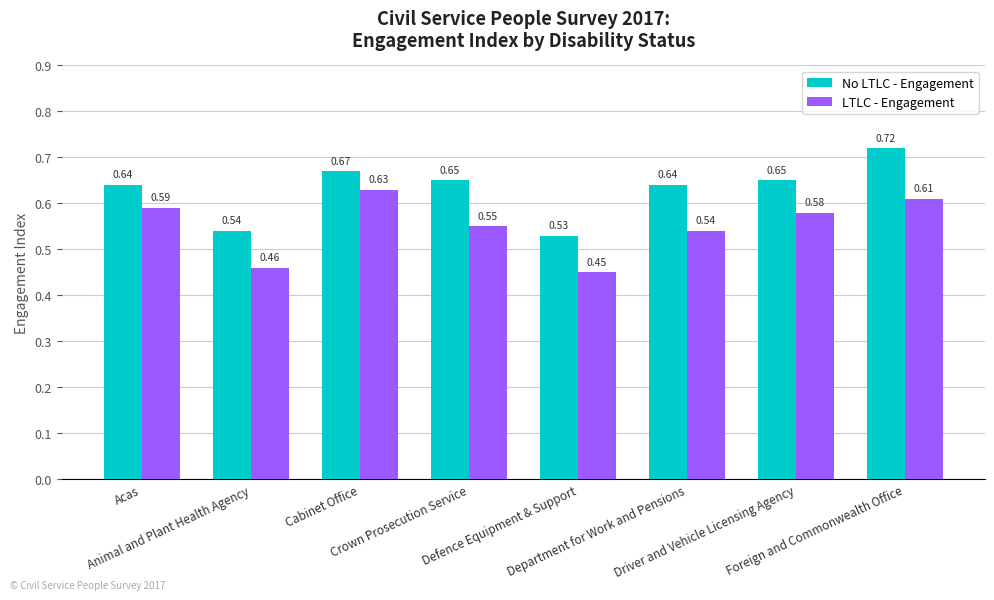

What is the difference between the maximum and minimum values in the LTLC - Engagement series?

0.2